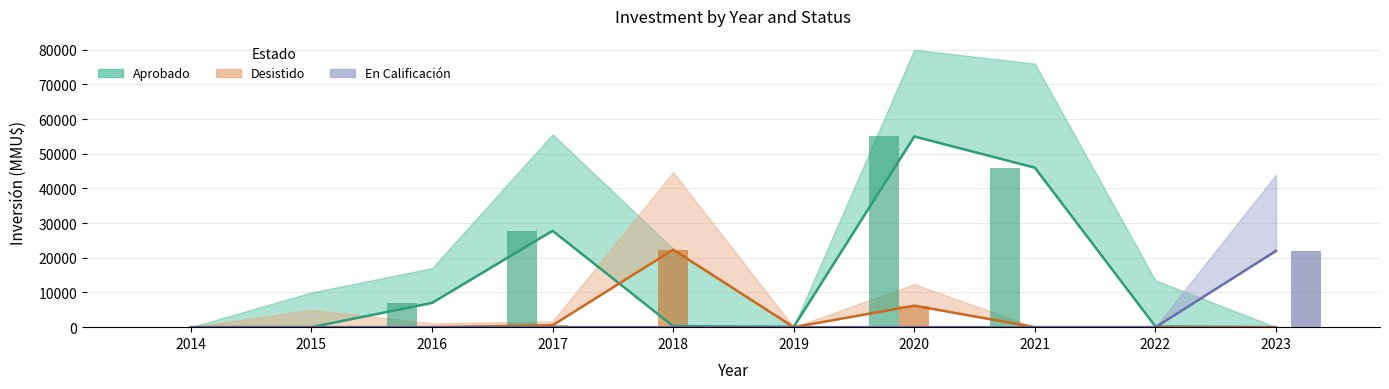

Which series has the largest range (max minus min)?

Aprobado